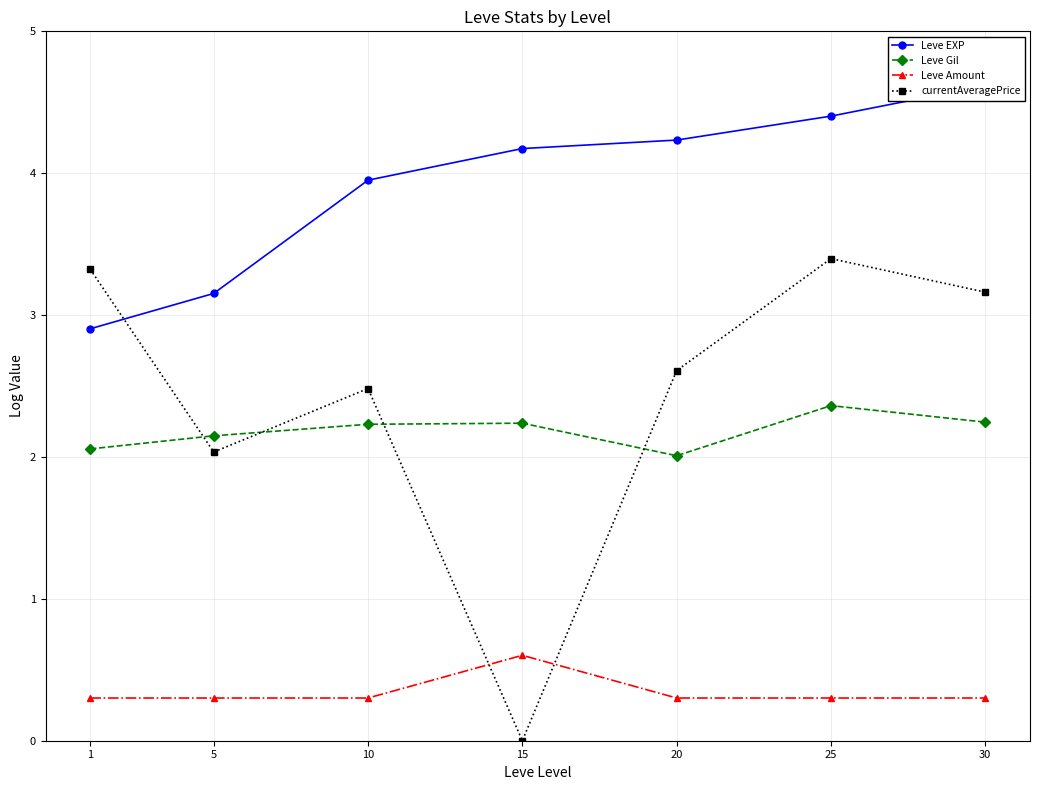

Reading left to right, list all the values displayed in this chart.

Leve EXP: 1=2.9	5=3.2	10=4.0	15=4.2	20=4.2	25=4.4	30=4.6
Leve Gil: 1=2.1	5=2.1	10=2.2	15=2.2	20=2.0	25=2.4	30=2.2
Leve Amount: 1=0.3	5=0.3	10=0.3	15=0.6	20=0.3	25=0.3	30=0.3
currentAveragePrice: 1=3.3	5=2.0	10=2.5	15=0.0	20=2.6	25=3.4	30=3.2